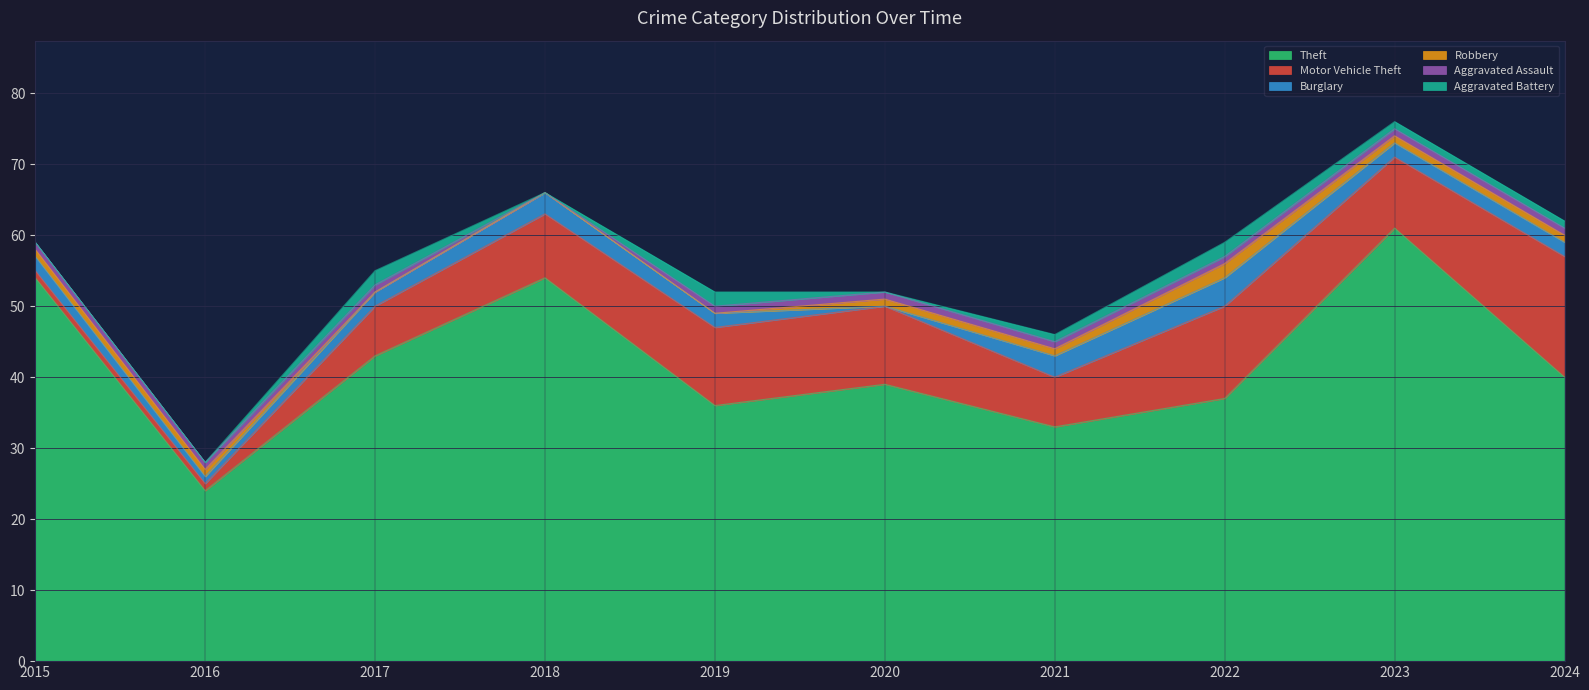

What is the difference between the highest and lowest values at 2017?

43